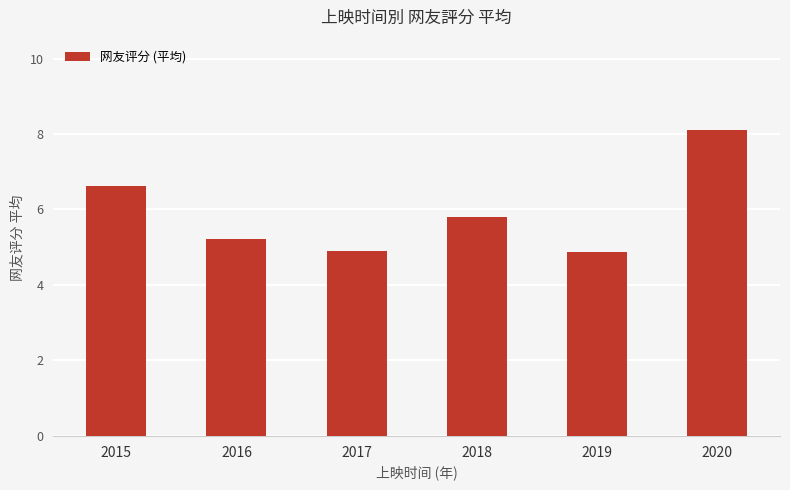

What is the change in value from 2015 to 2016?

-1.4